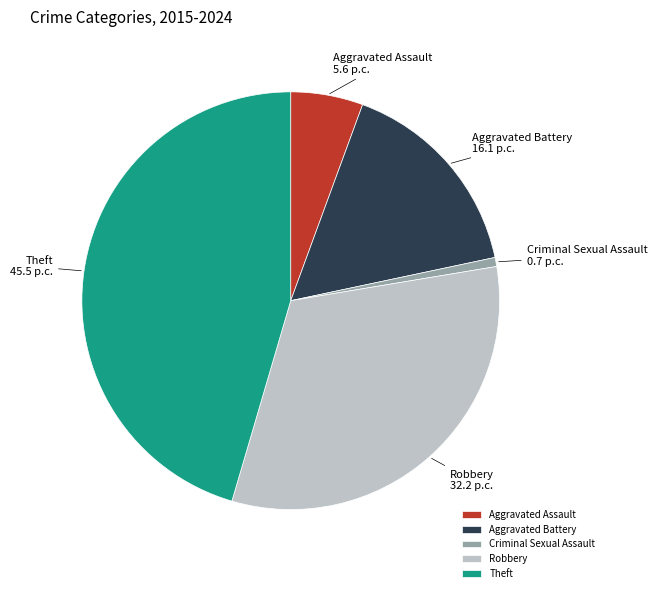

Does any single category account for the majority?

No